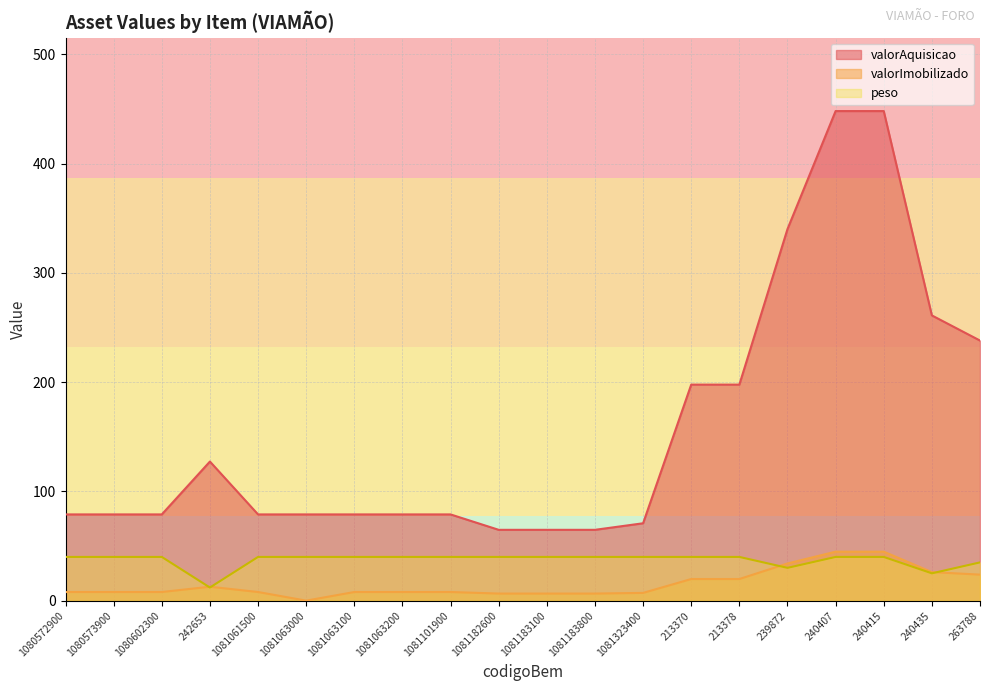

What is the average value of the peso series?

37.1